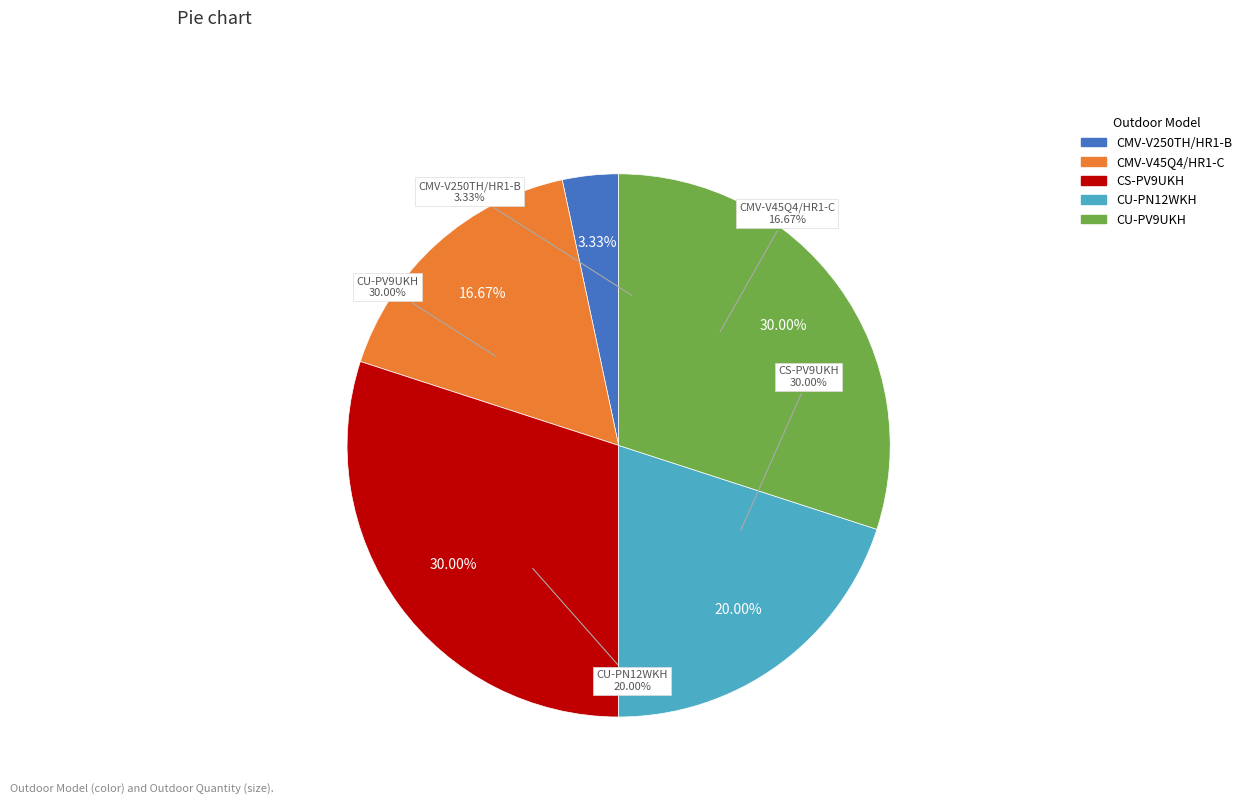

Is there any slice that represents more than half of the pie?

No